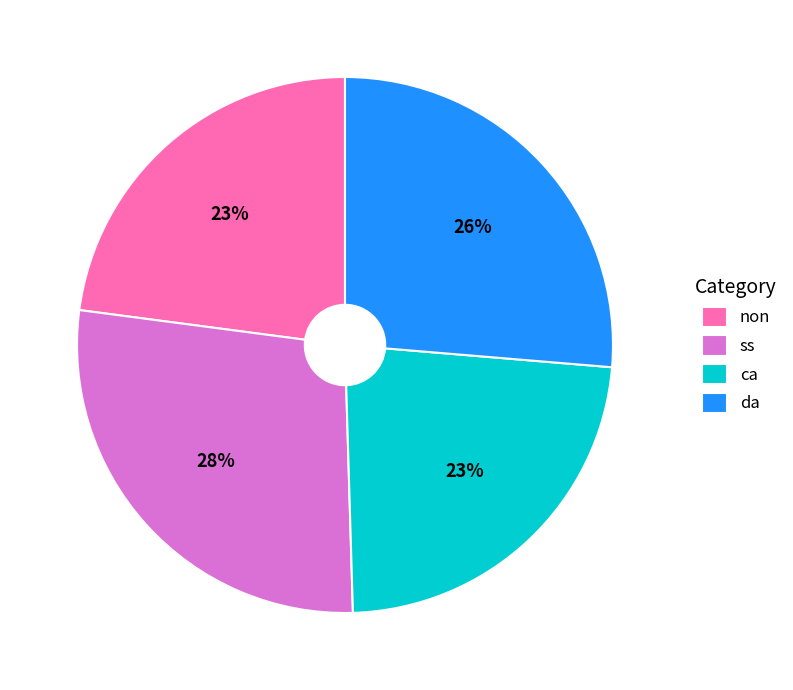

Between non and da, which is larger?

da